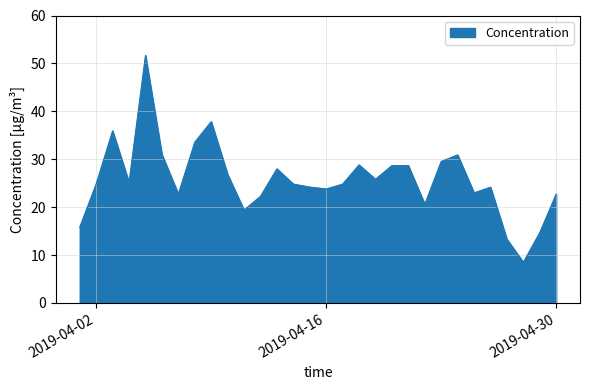

What is the difference between the maximum and minimum values?

43.2